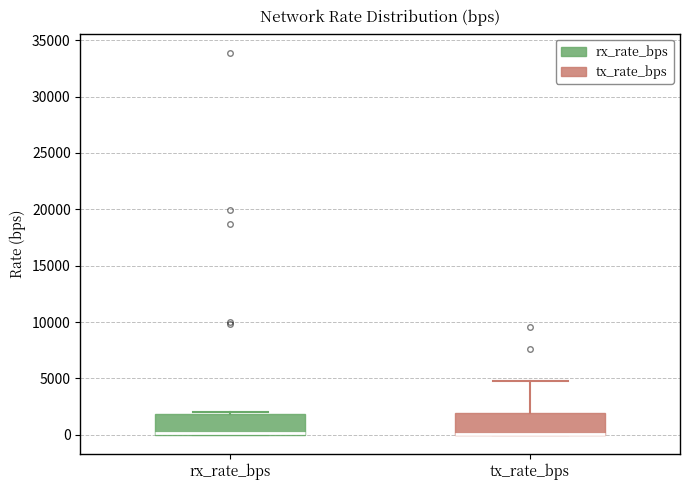

Reading left to right, read every box against the y-axis: the position of its median line, the range the box covers, and the ends of its whiskers. The values are not printed on the chart, so give them approximately, as read against the axis.

rx_rate_bps: median 0 (just above the box's lower edge), box 0 to 2000, whiskers 0 to 2000
tx_rate_bps: median 0 (drawn on the box's lower edge), box 0 to 2000, whiskers 0 to 5000